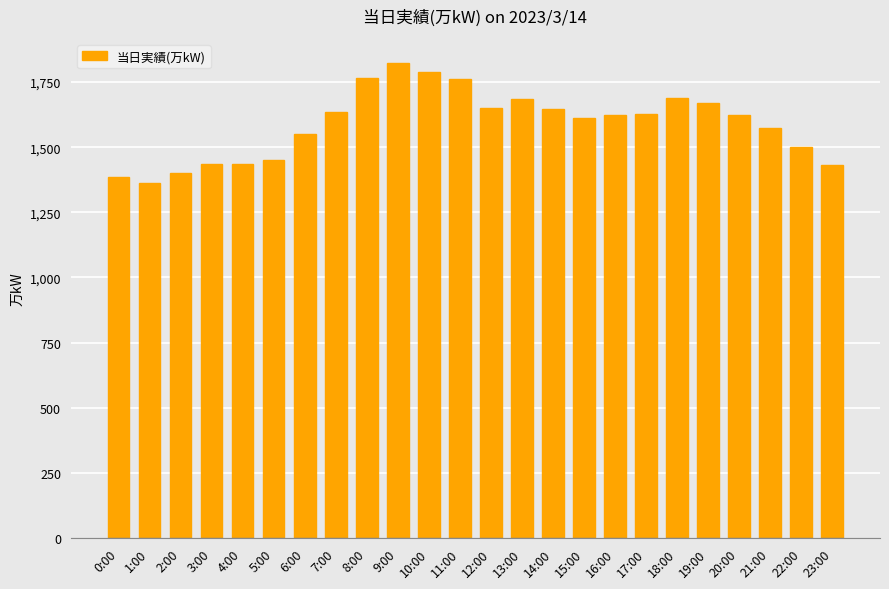

What is the difference between the second highest and minimum values?

426